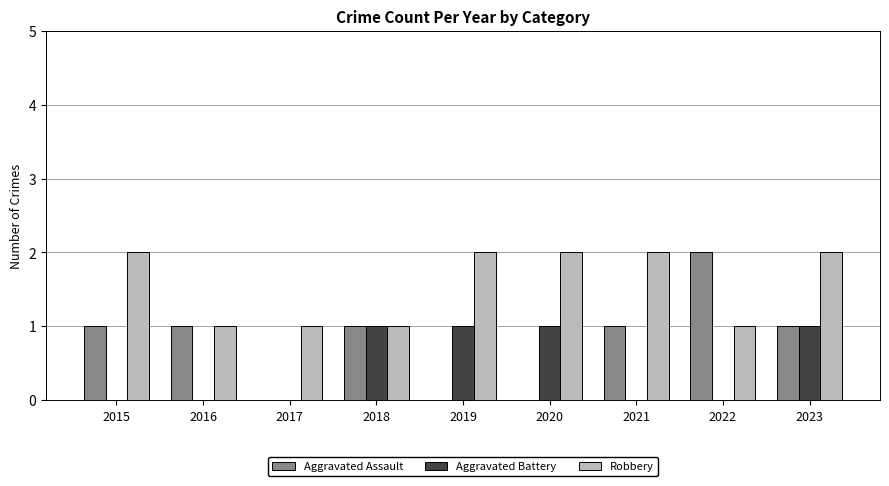

The value of Robbery at 2019 is 2. True or false?

True